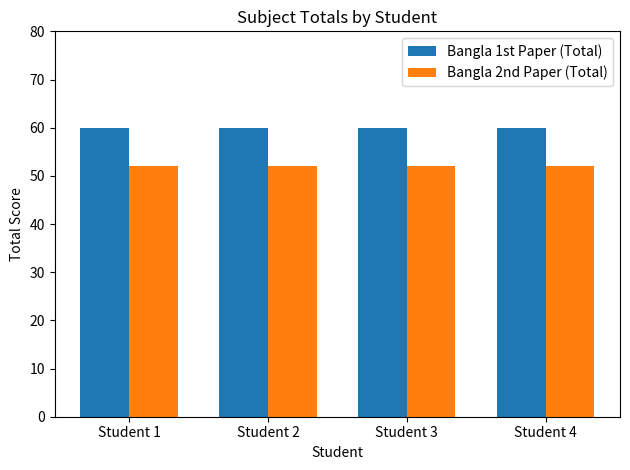

Reading left to right, extract all data points from this chart.

Bangla 1st Paper (Total): 60	60	60	60
Bangla 2nd Paper (Total): 52	52	52	52